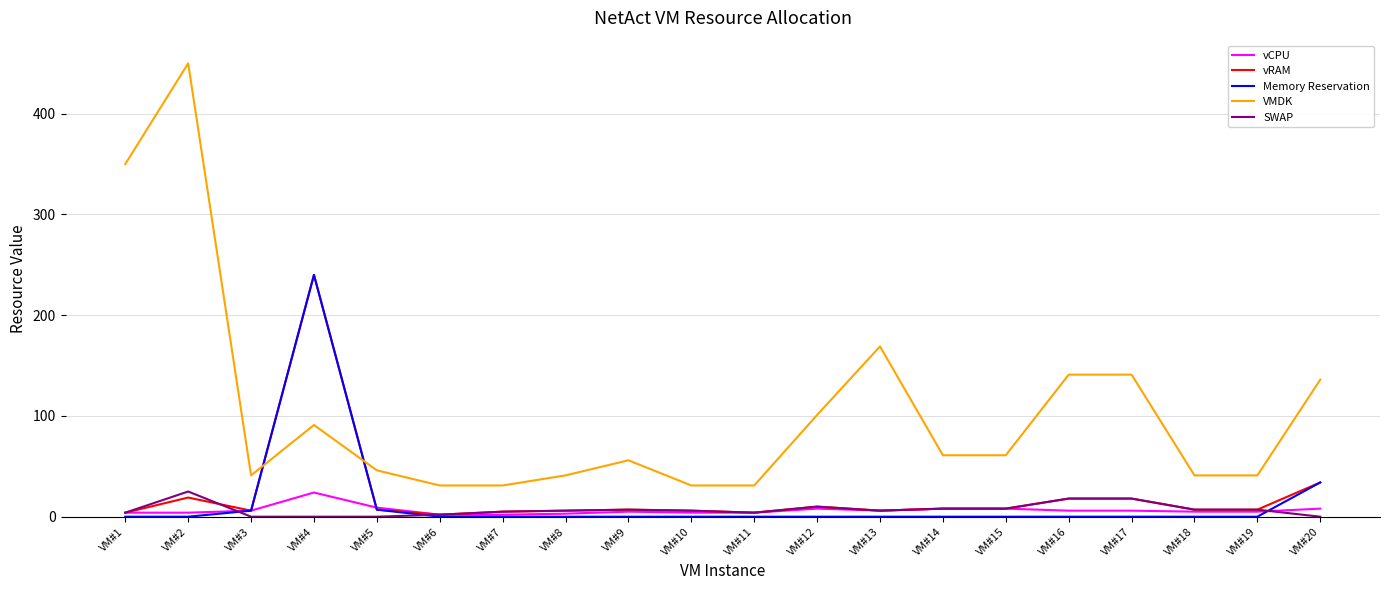

Which series ends up on top after the final intersection of vCPU and SWAP?

vCPU